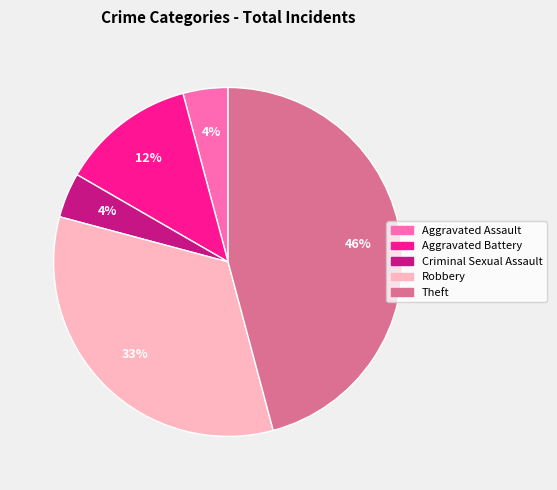

What is the largest slice in the pie chart?

Theft